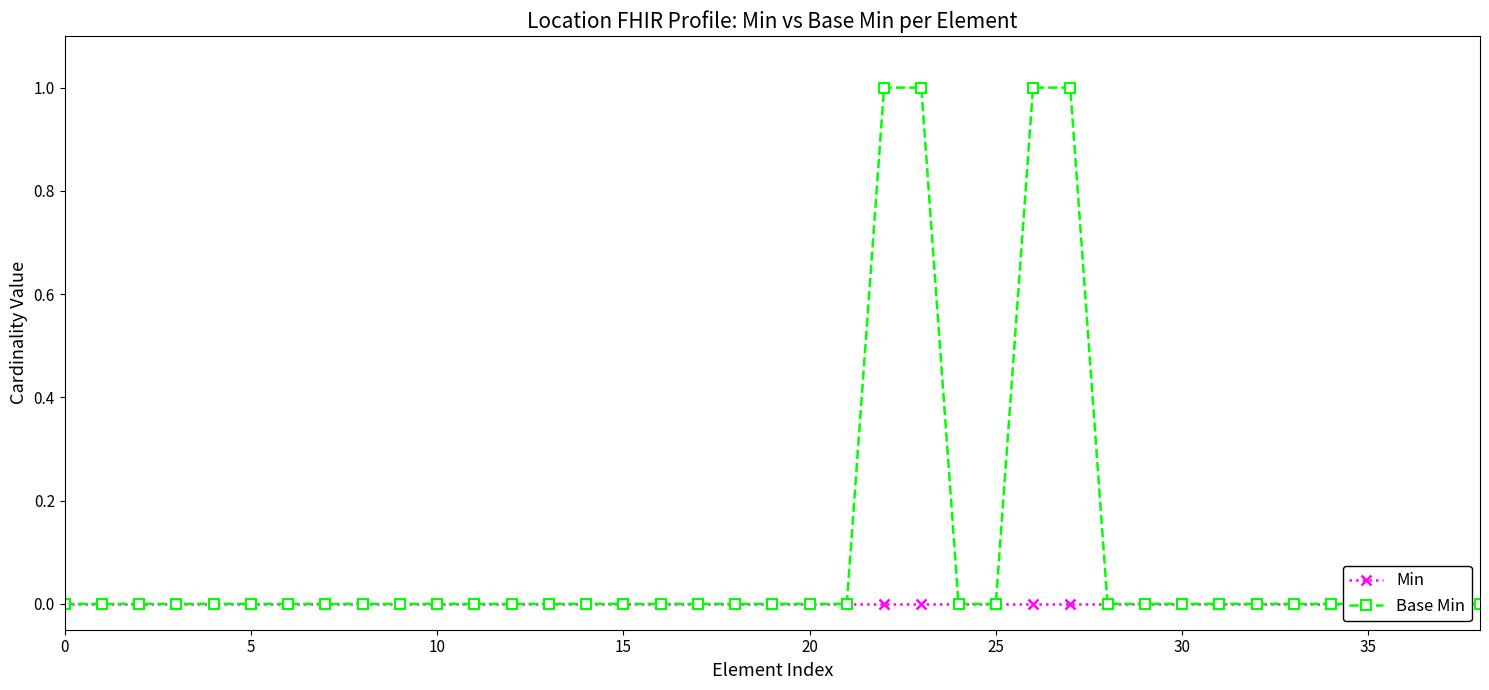

Which series has the largest range (max minus min)?

Base Min